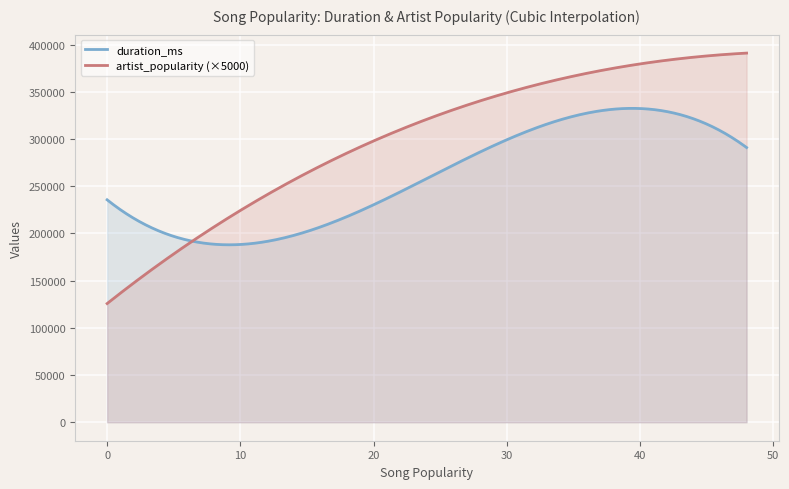

What is the lowest value of the duration_ms series?

188008.5